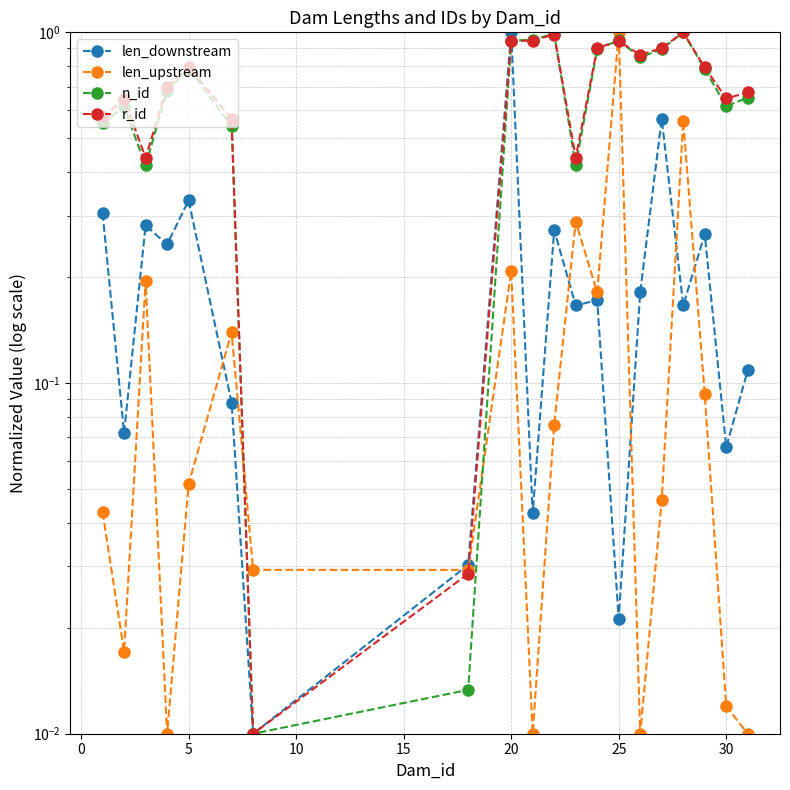

What is the maximum value shown in the chart?

1.0